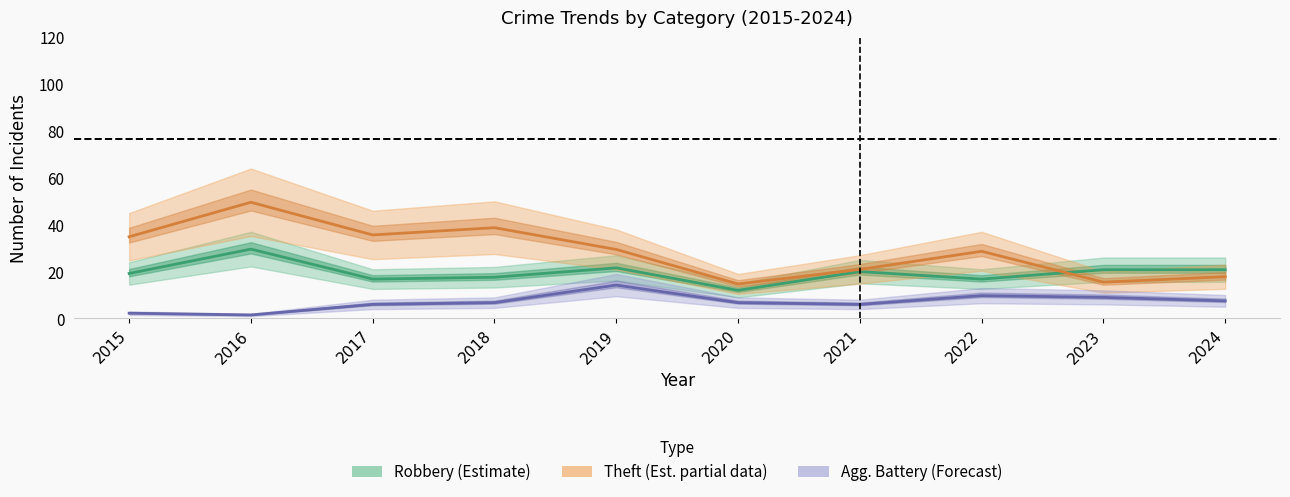

At which label is Robbery closest to 20?

2021